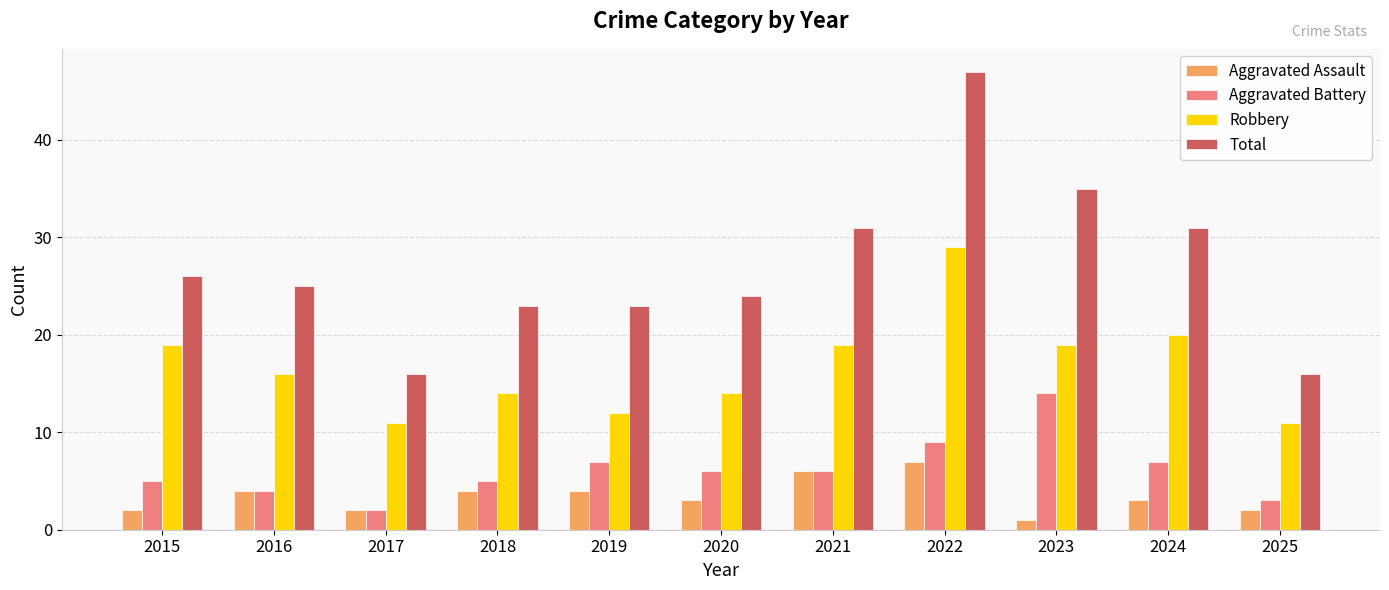

How many data points in Aggravated Battery are less than 6?

5